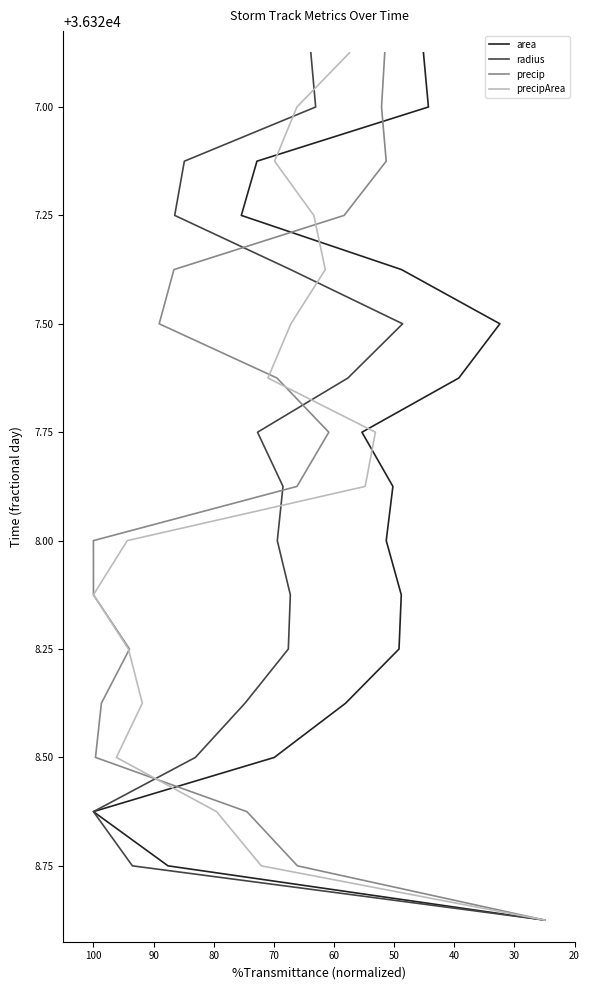

Is it true that precipArea equals 50985.1 at 90?

False